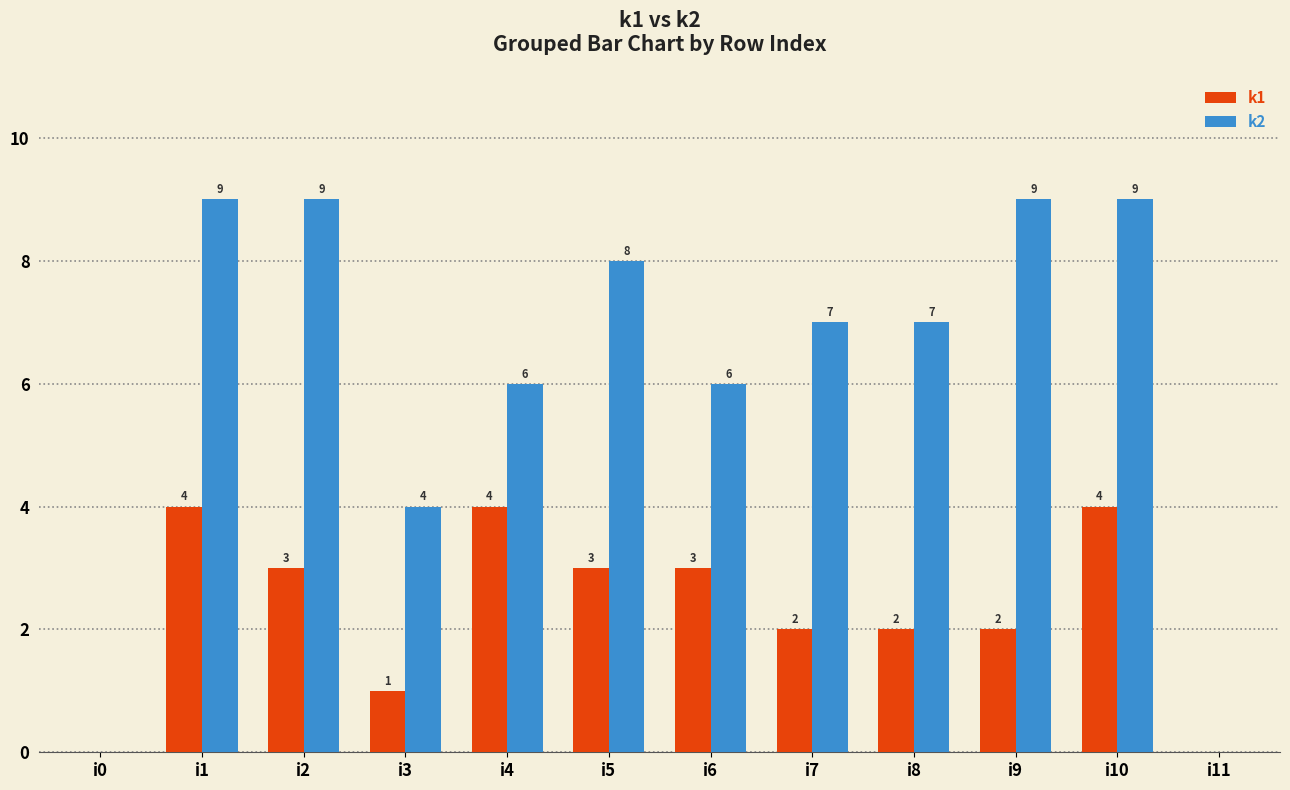

What is the sum of the k2 values at i7 and i9?

16